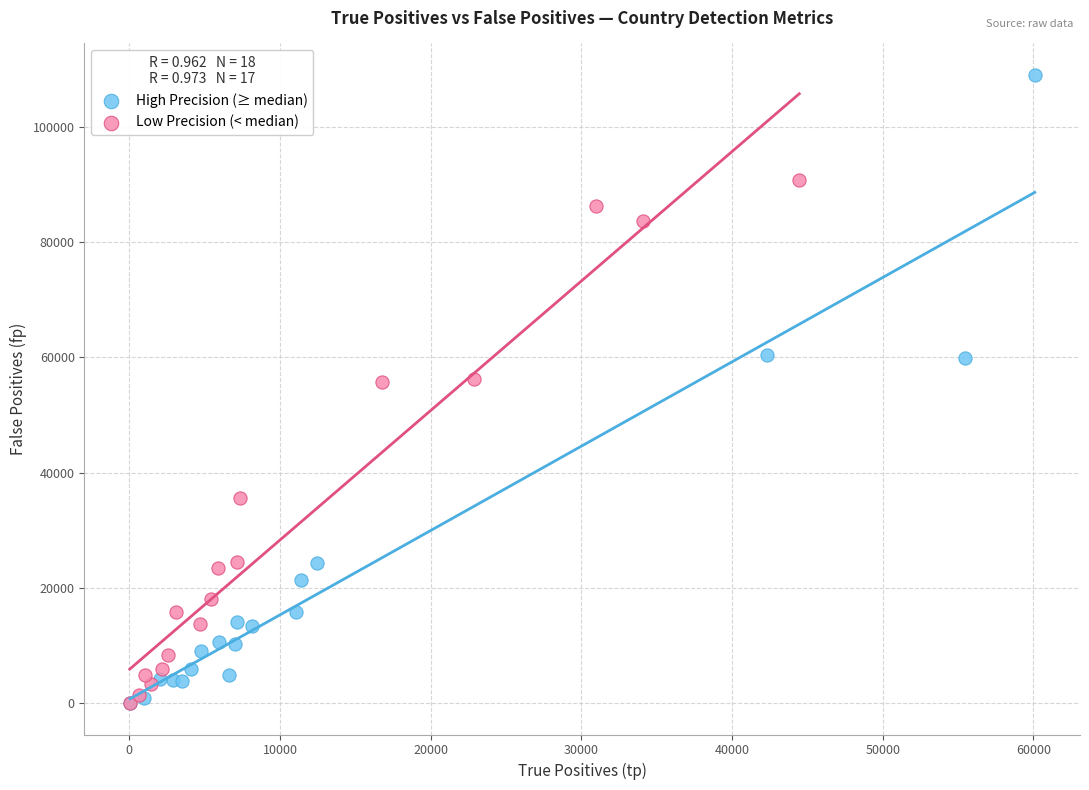

Which series reaches the maximum Y coordinate?

High Precision (≥ median)